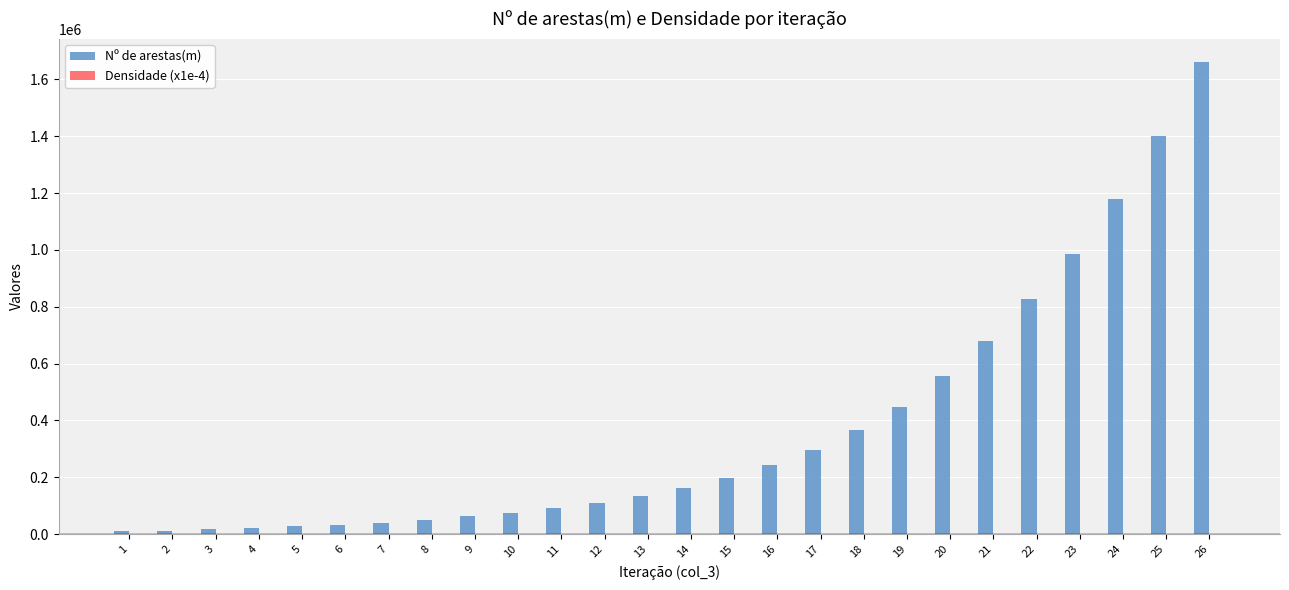

What is the sum of all Nº de arestas(m) values?

9688926.0